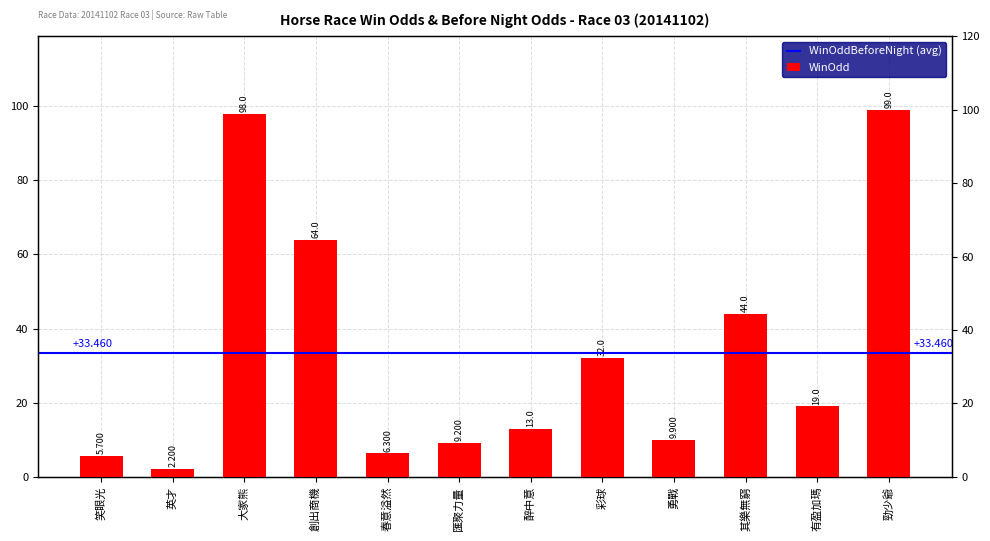

What is the label of the 11th bar from the left?

有盈加瑪